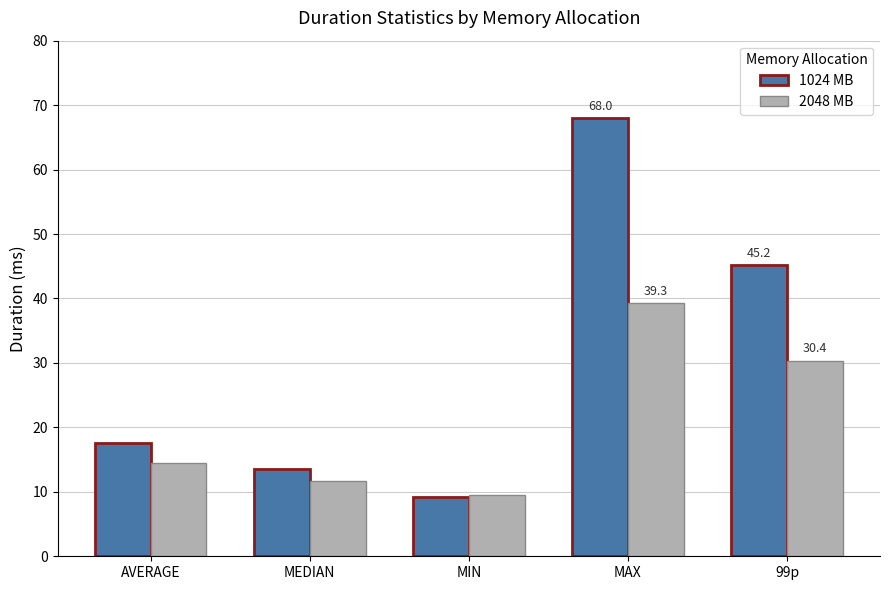

List the series in order of their peak value, highest first.

1024 MB, 2048 MB